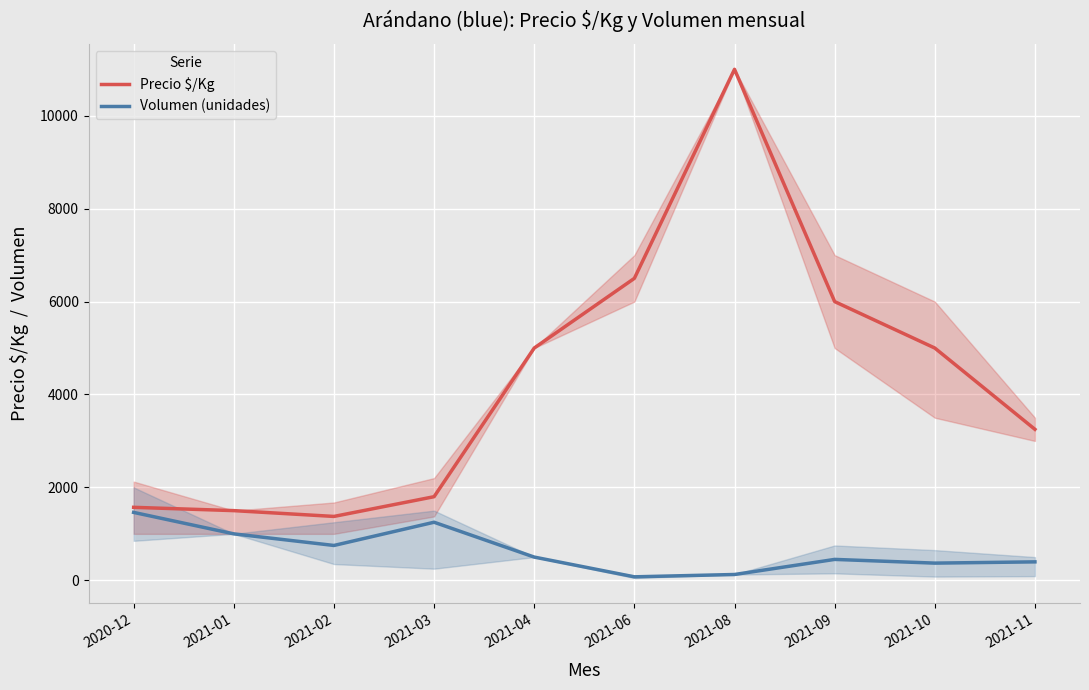

What value does the Precio $/Kg series have at 2020-12, to the nearest 100?

1600